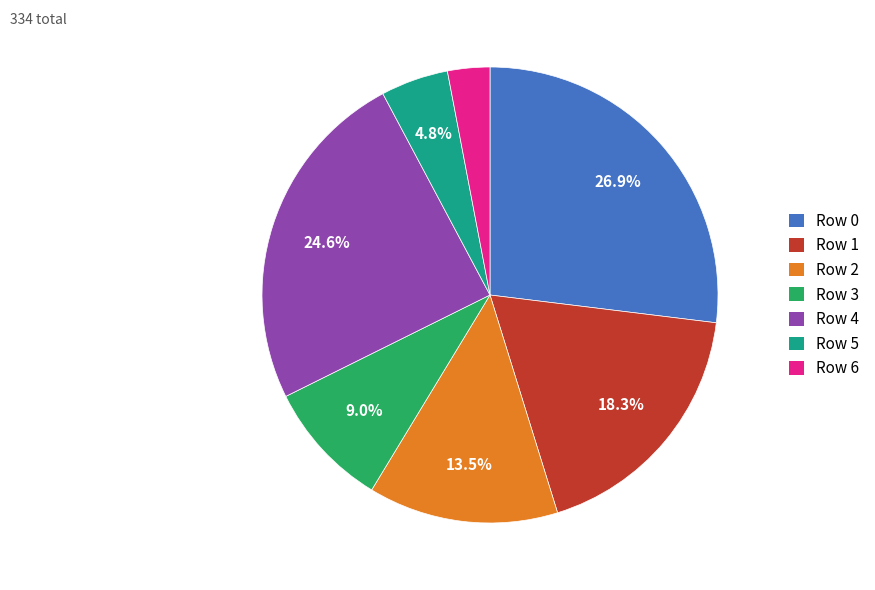

The Row 1 slice represents 18% of the pie. True or false?

True